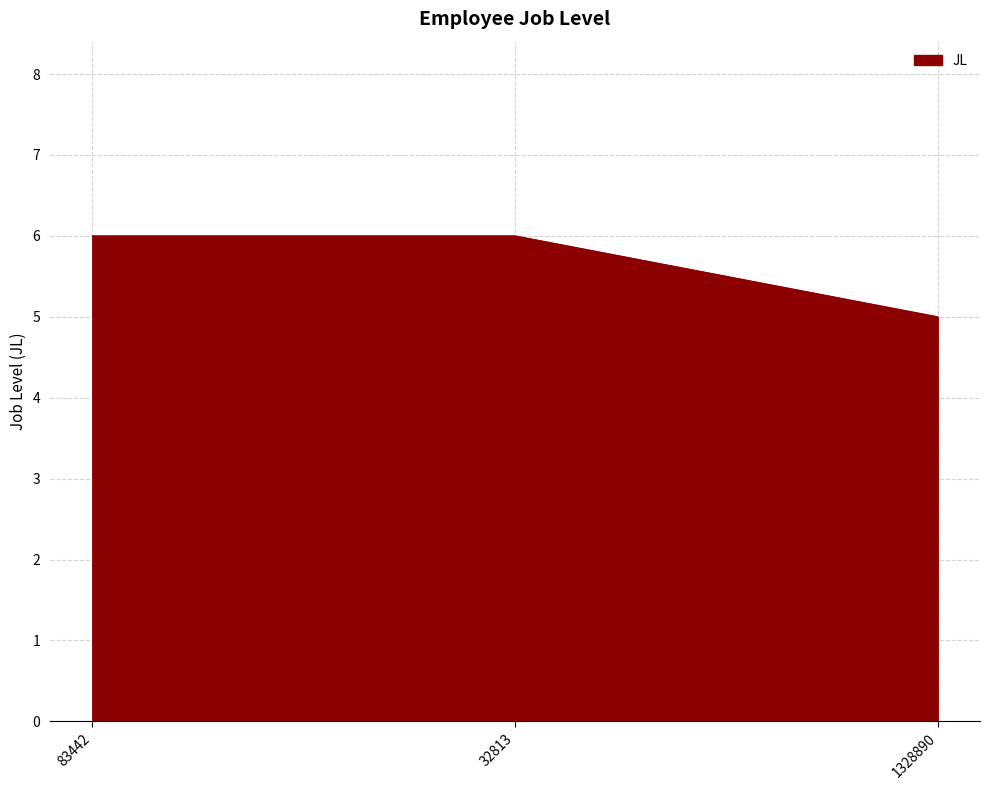

What is the minimum value shown in the chart?

5